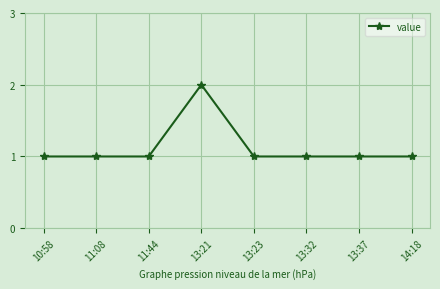

True or false: there are more than 0 points higher than both neighbors.

True